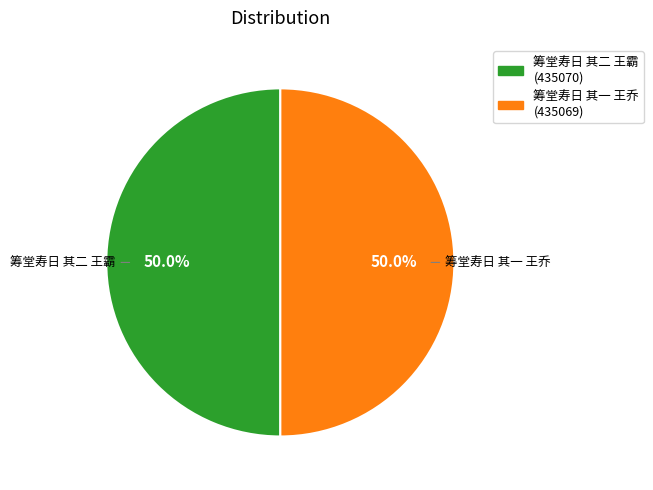

Approximately how many times larger is the value at 筹堂寿日 其二 王霸 (435070) compared to 筹堂寿日 其一 王乔 (435069)?

1.0